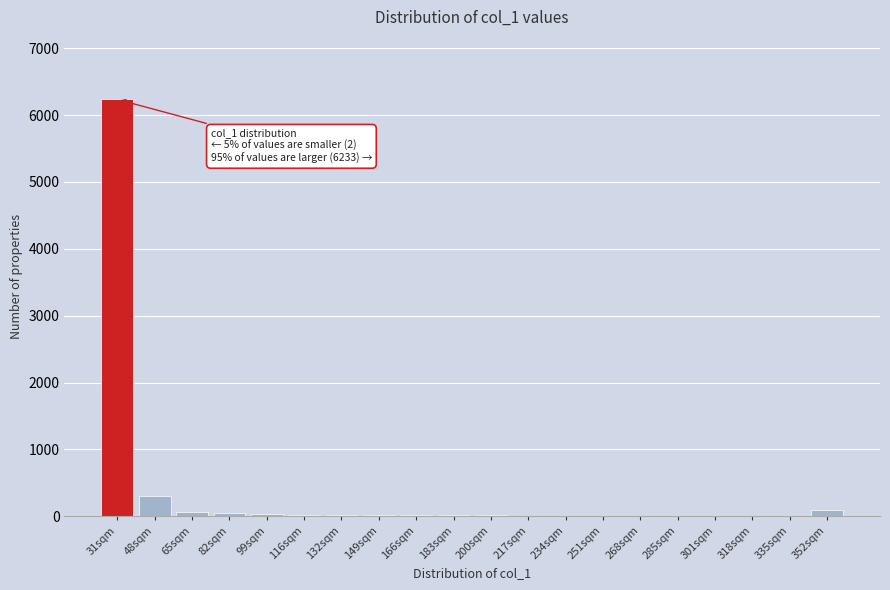

What is the greatest value displayed?

6233